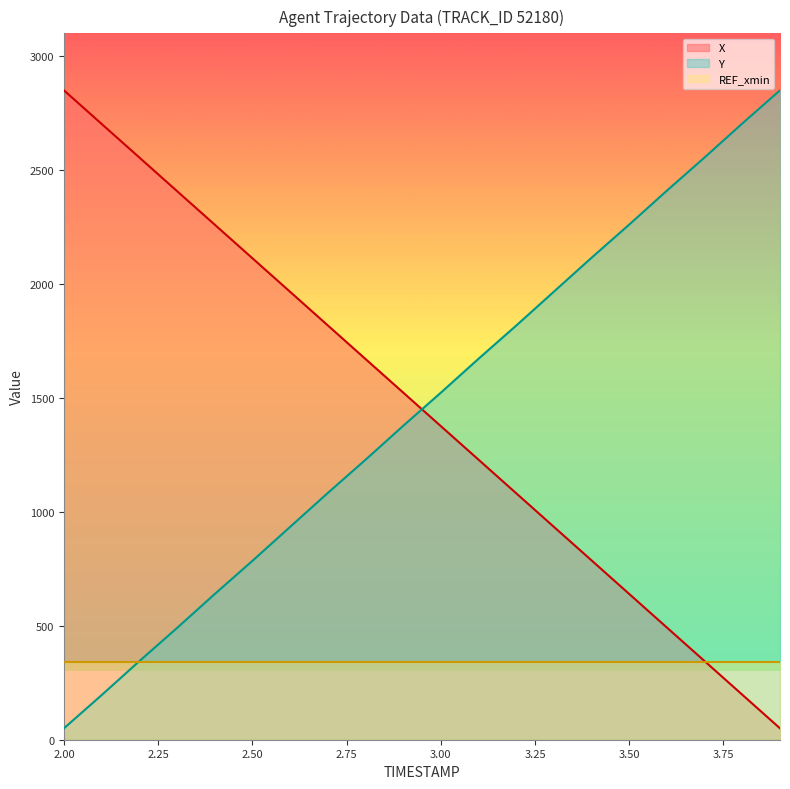

Does the chart have visible grid lines?

No